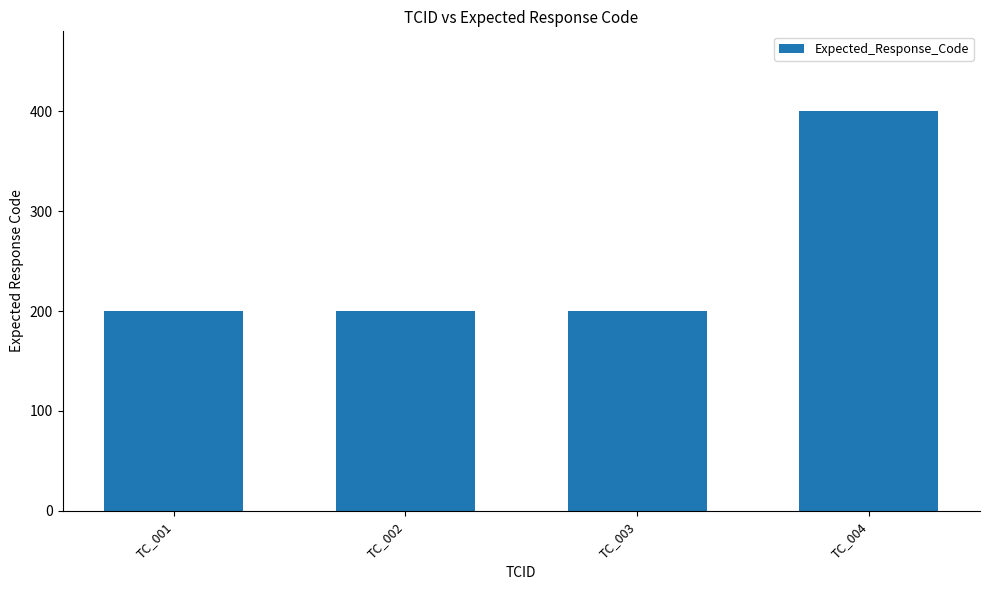

What is the change in value from TC_003 to TC_004?

+200